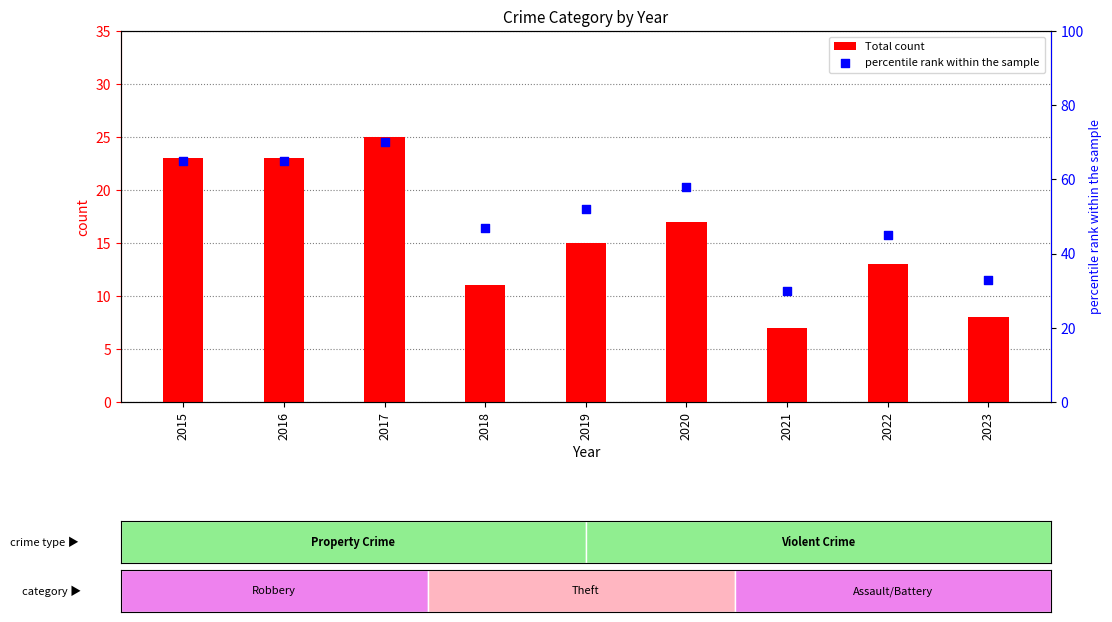

Which series has the widest spread of Y values?

percentile rank within the sample